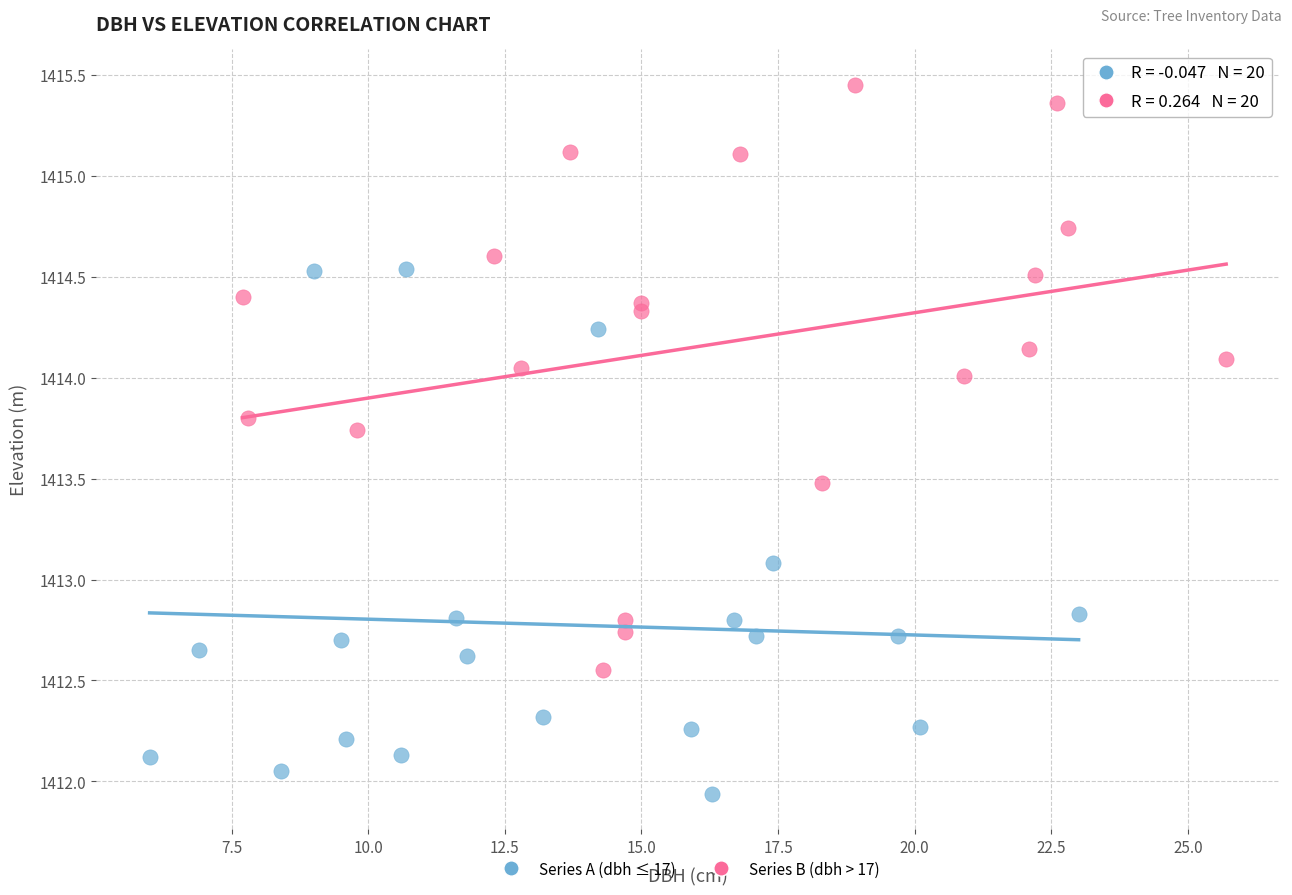

Which series reaches the maximum Y coordinate?

Series B (dbh > 17)